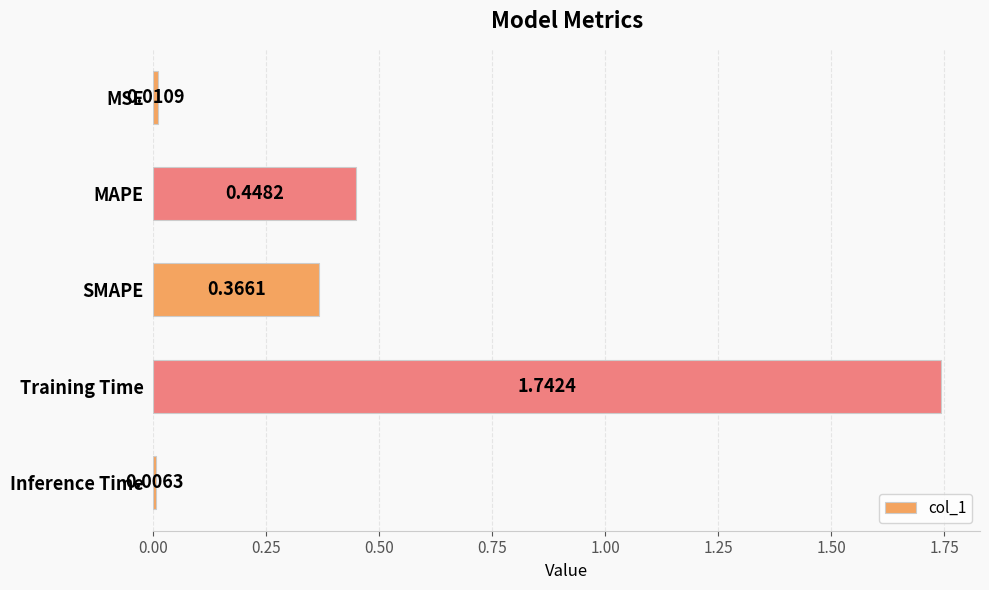

Does the chart contain any negative values?

No